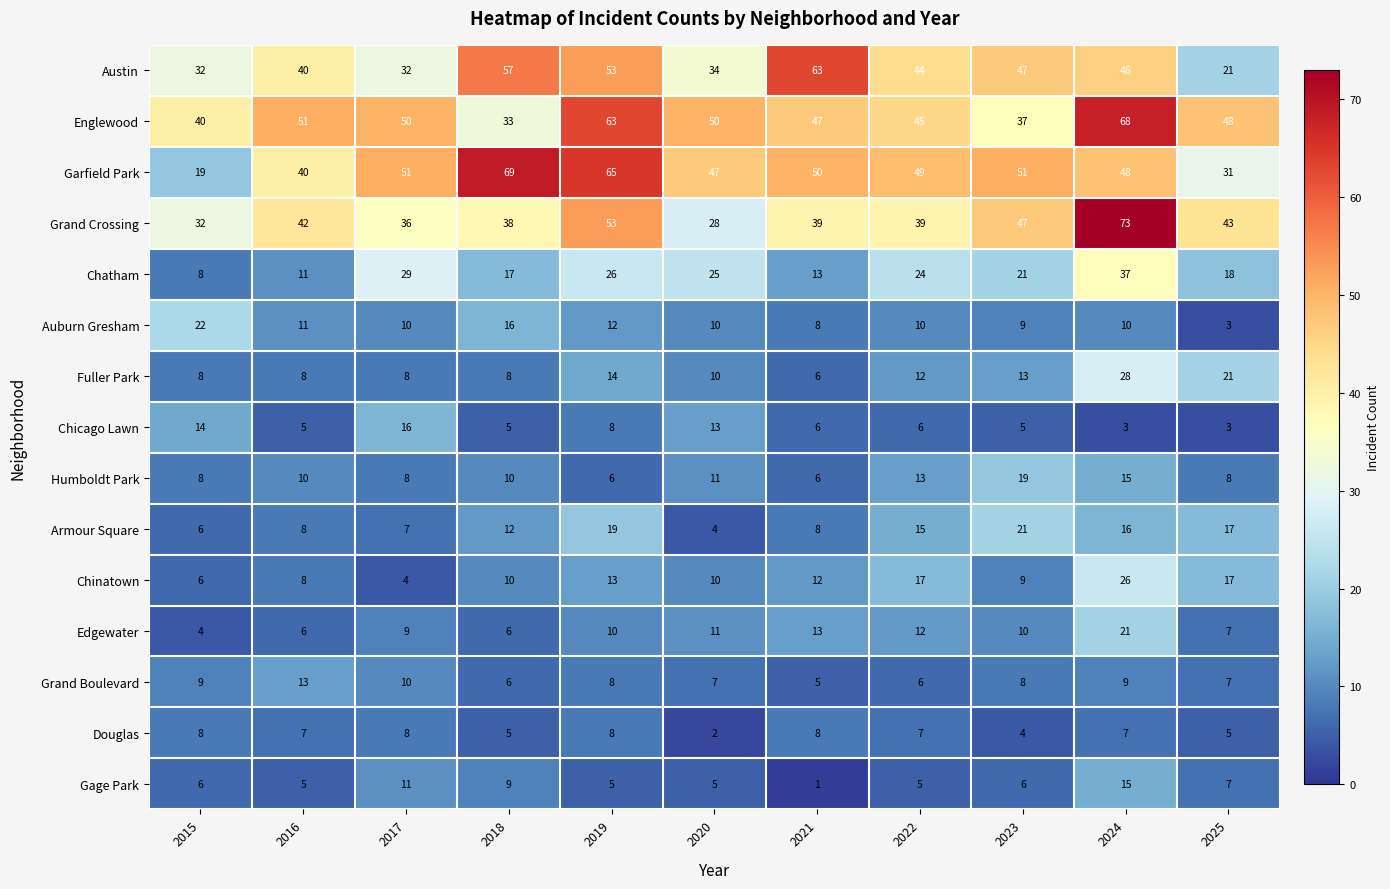

True or false: Auburn Gresham has a value of 12 at 2019.

True